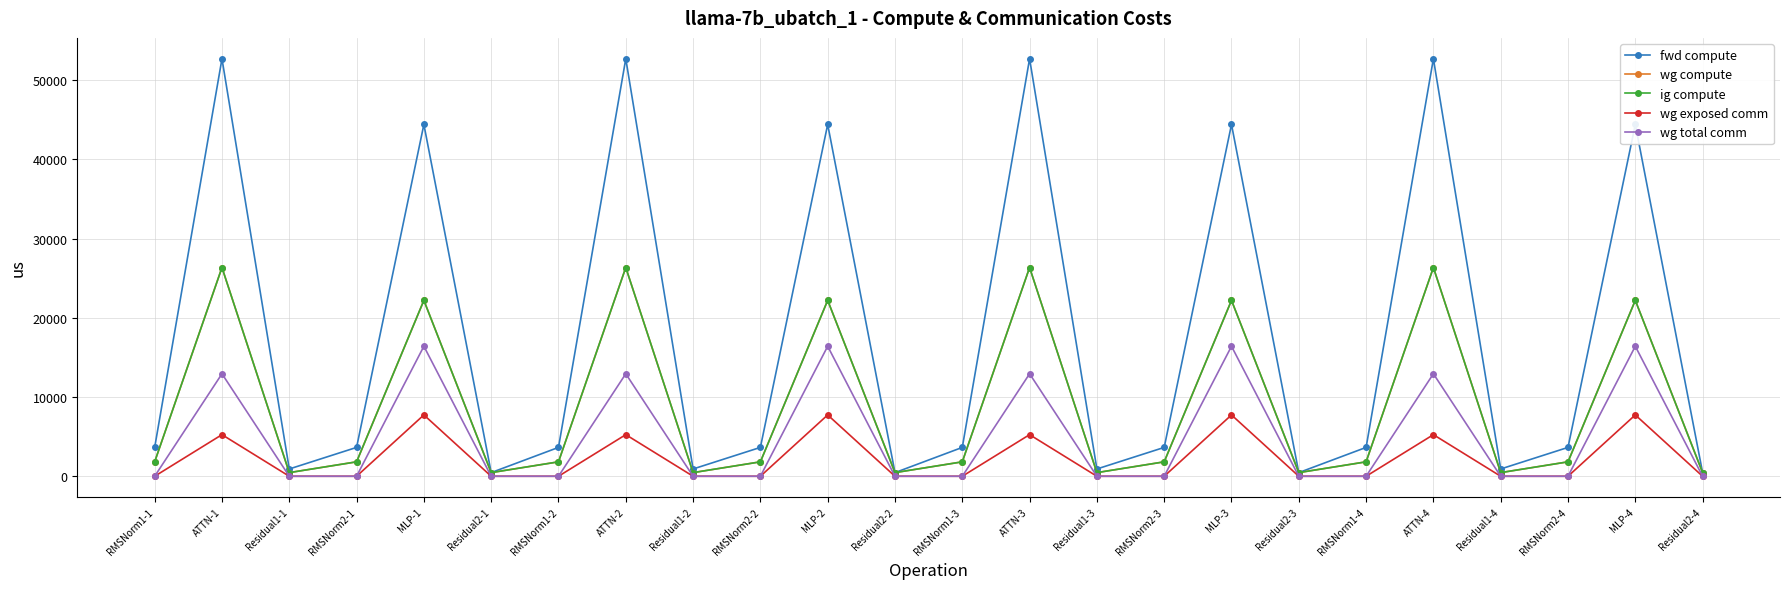

Is this an area chart (filled region under the line)?

No